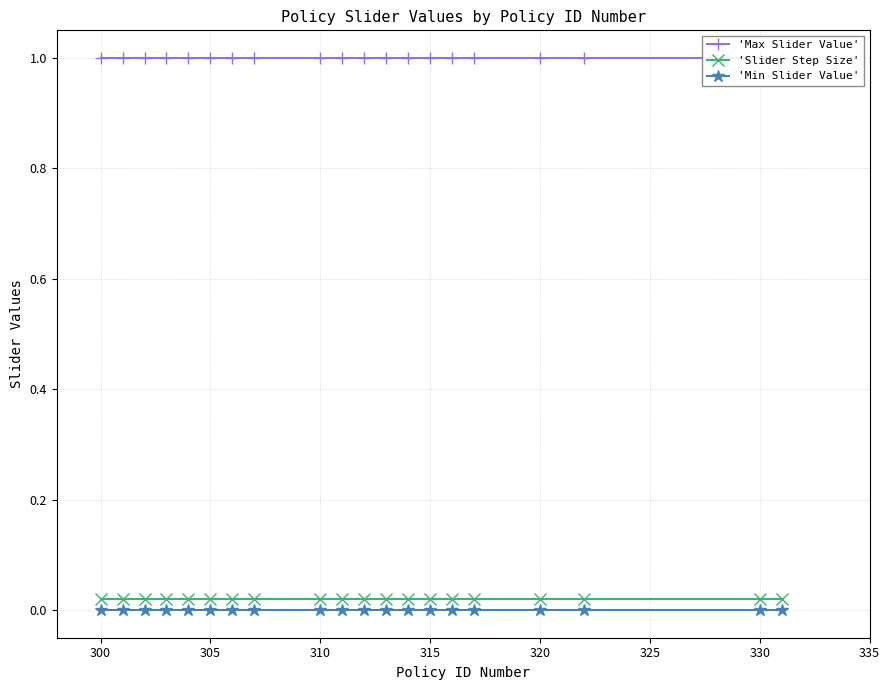

True or false: 'Min Slider Value' and 'Slider Step Size' cross at least once.

False